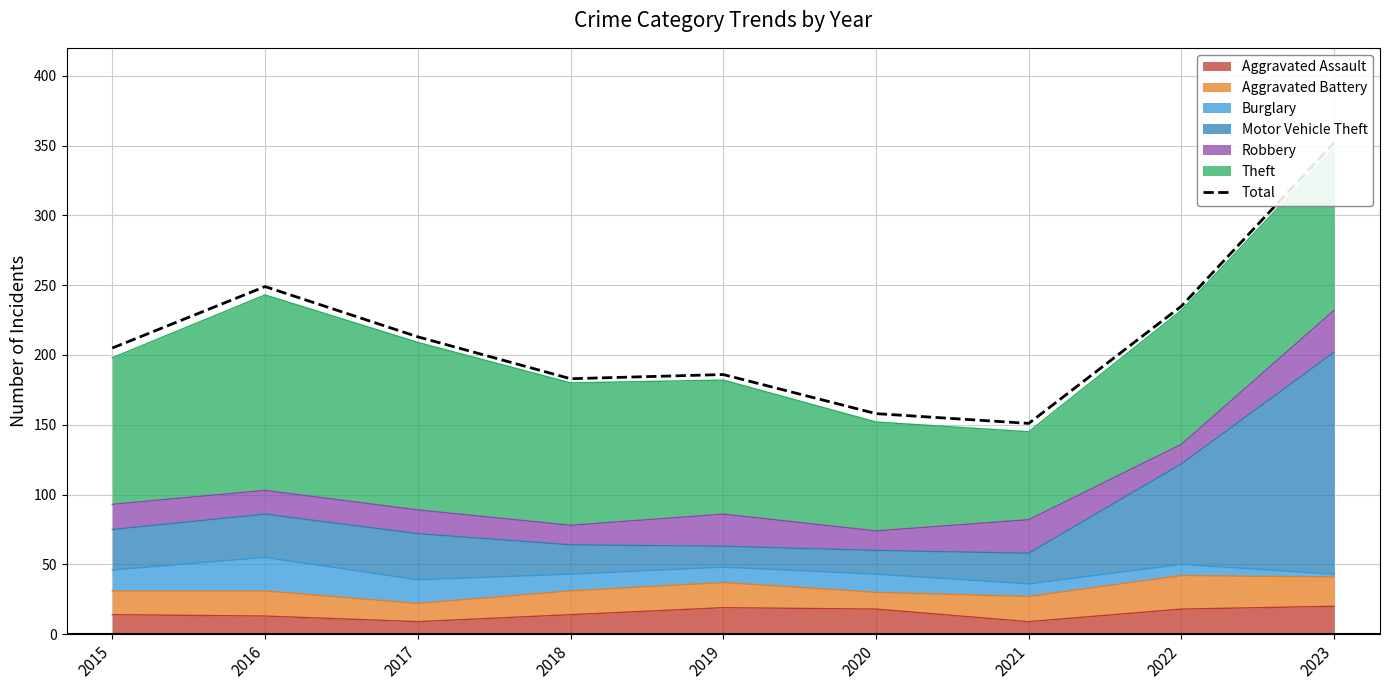

List the labels in order of value, largest first.

2023, 2016, 2022, 2017, 2015, 2019, 2018, 2020, 2021